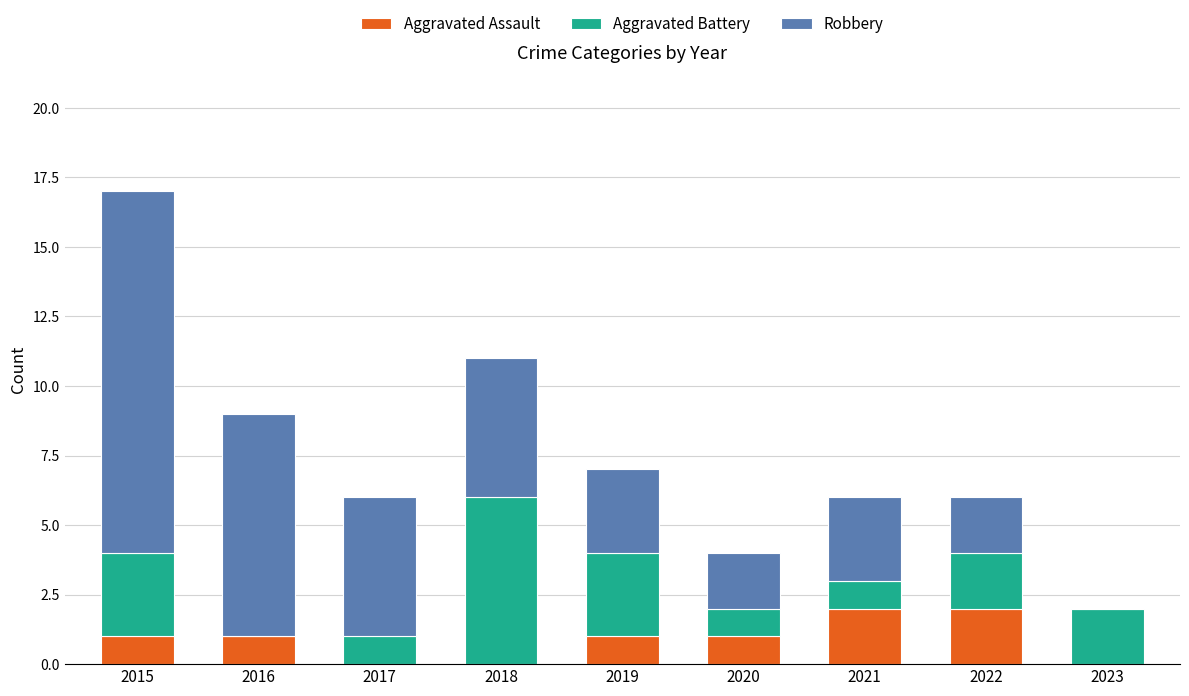

Are the bars horizontal?

No